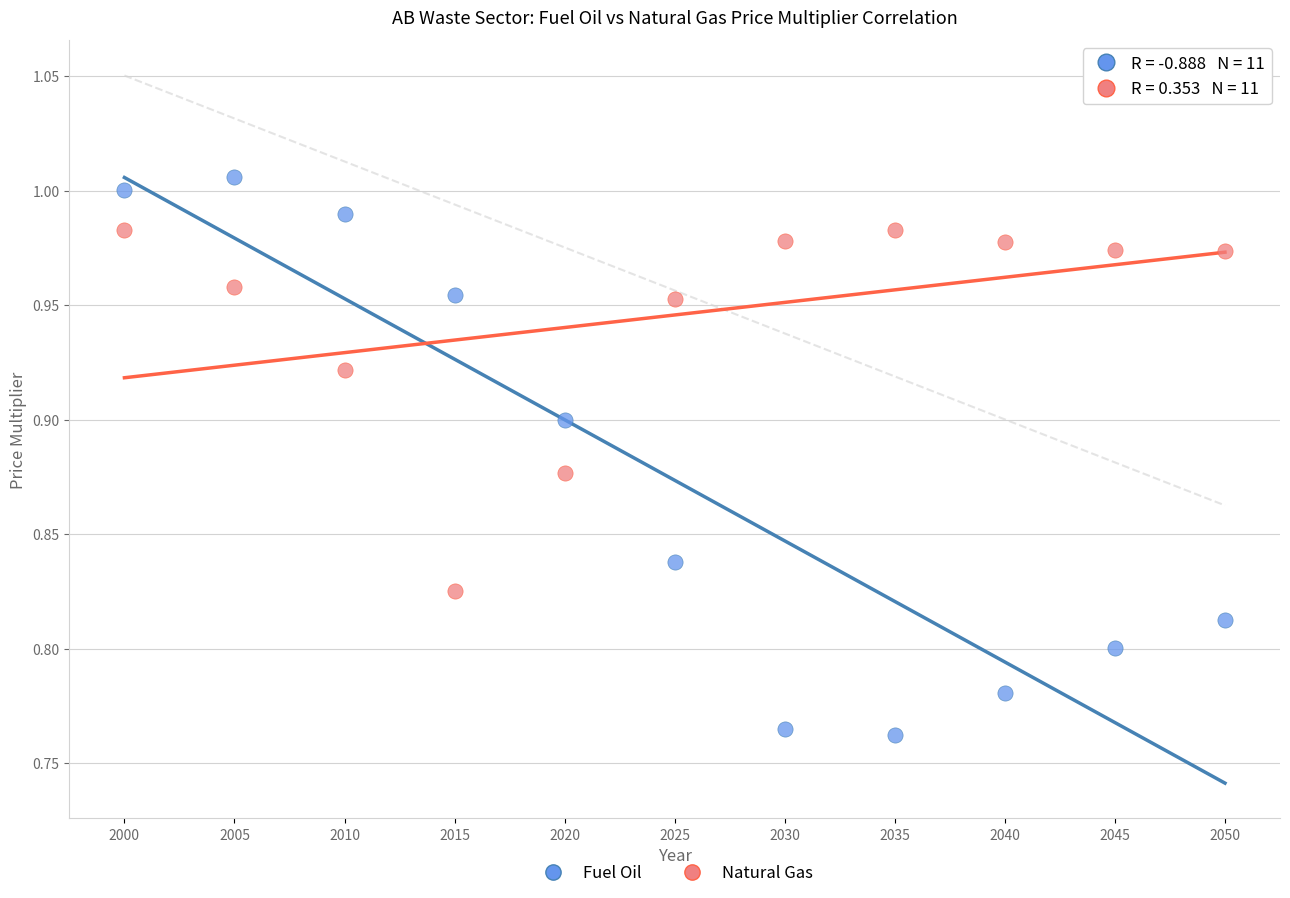

Across all data points, what is the range of X values (max minus min)?

50.0